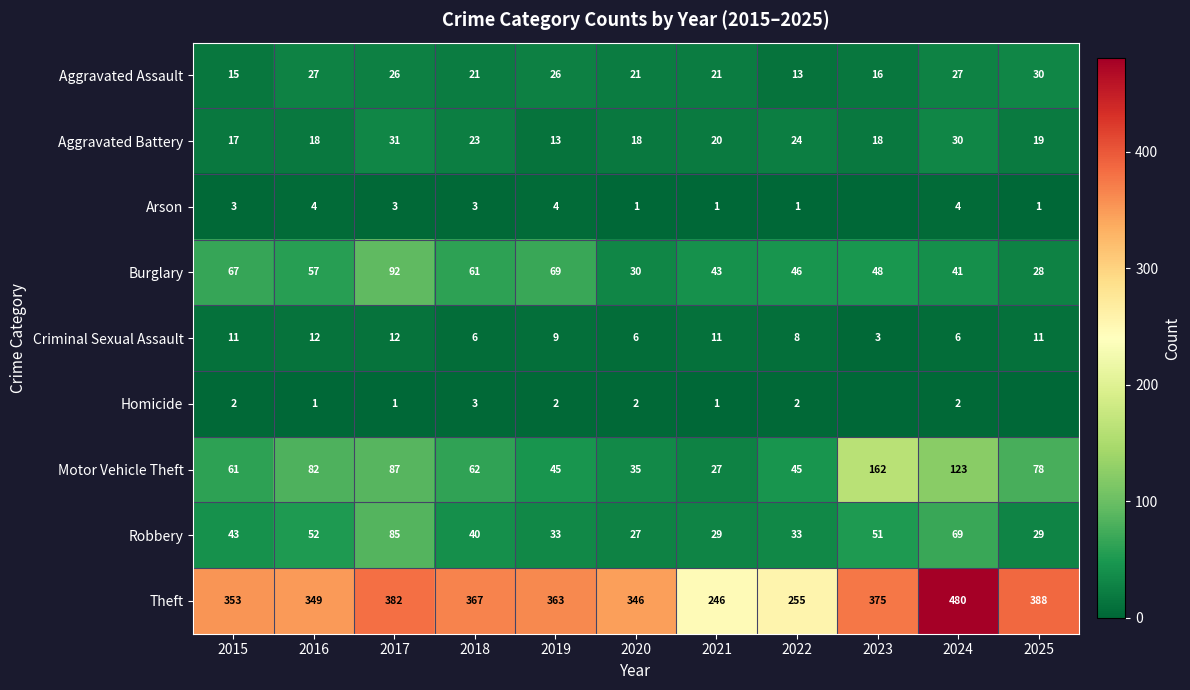

What is the difference between the highest and lowest values at 2019?

361